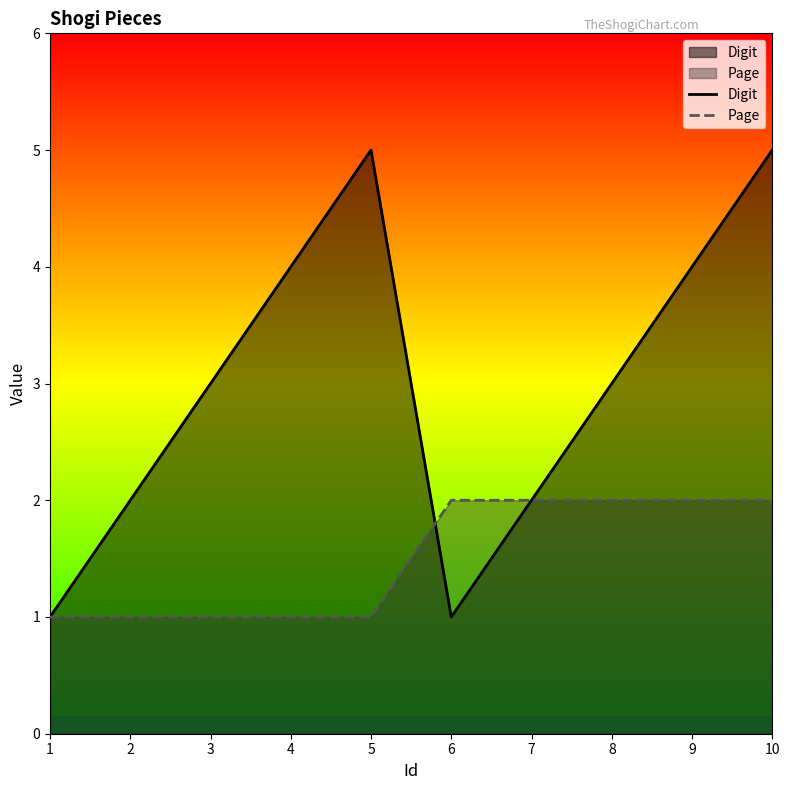

What is the sum of the Page values at 9 and 1?

3